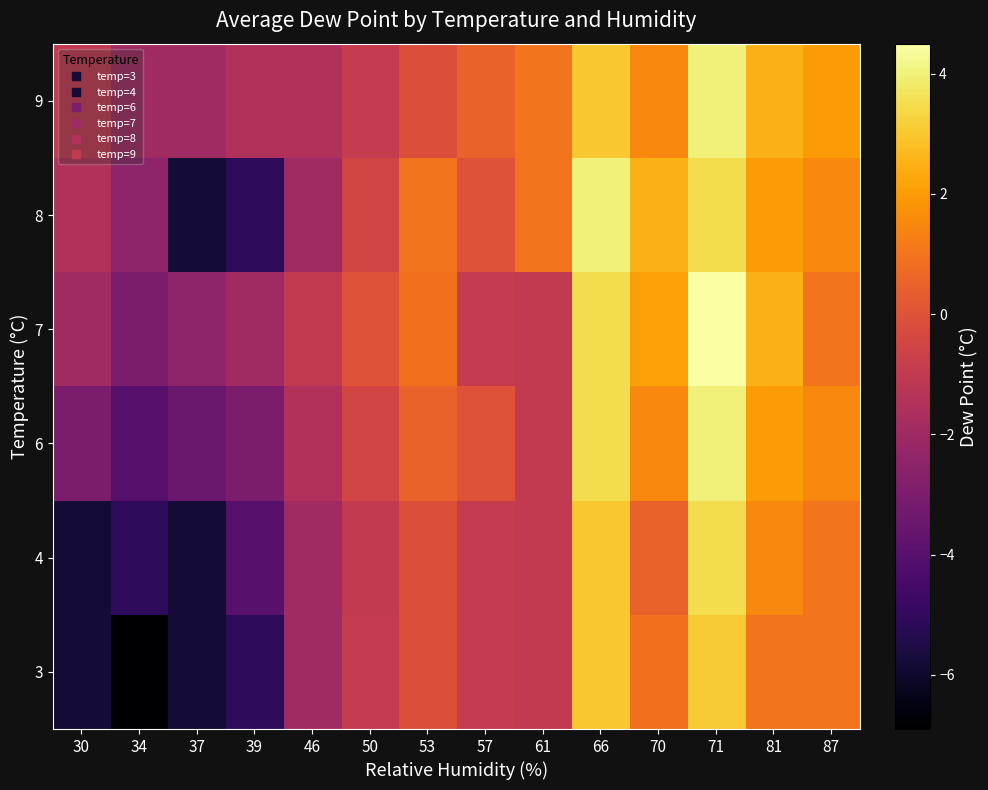

Rank the series by their maximum value, from highest to lowest.

7, 6, 8, 9, 4, 3